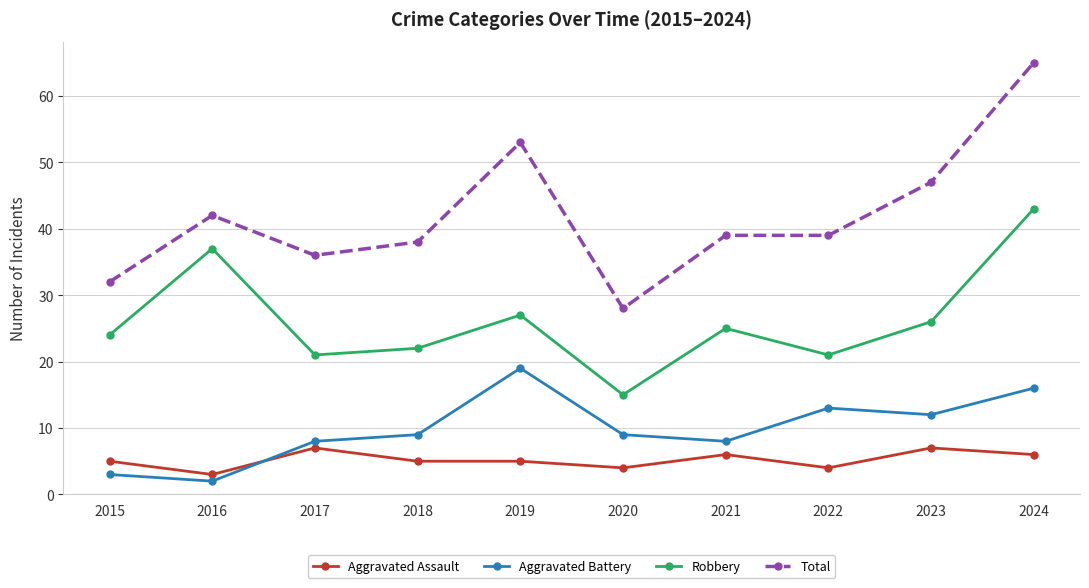

What is the spread (max minus min) of values at 2017?

29